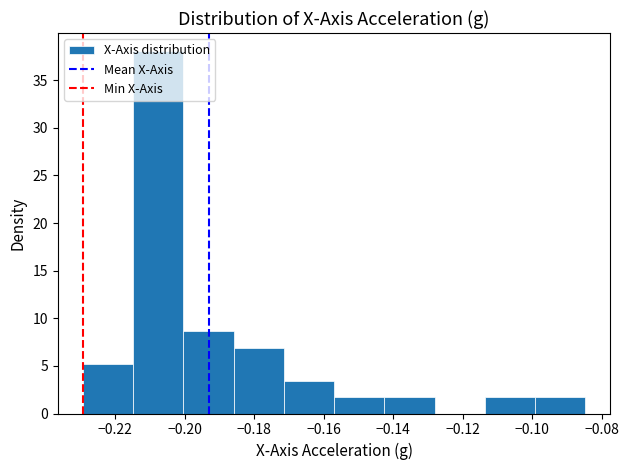

Reading left to right, transcribe this chart: for each bar, give the range it covers on the x-axis and its height. Neither the bar edges nor the heights are printed on the chart, so give them approximately, as read against the axes.

-0.230 to -0.214: 5.0
-0.214 to -0.200: 38.0
-0.200 to -0.186: 8.5
-0.186 to -0.172: 7.0
-0.172 to -0.156: 3.5
-0.156 to -0.142: 1.5
-0.142 to -0.128: 1.5
-0.128 to -0.114: 0
-0.114 to -0.100: 1.5
-0.100 to -0.084: 1.5